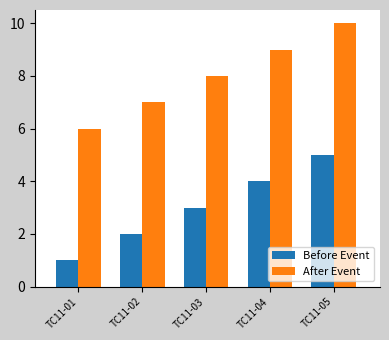

At how many categories does at least one series exceed 2?

5